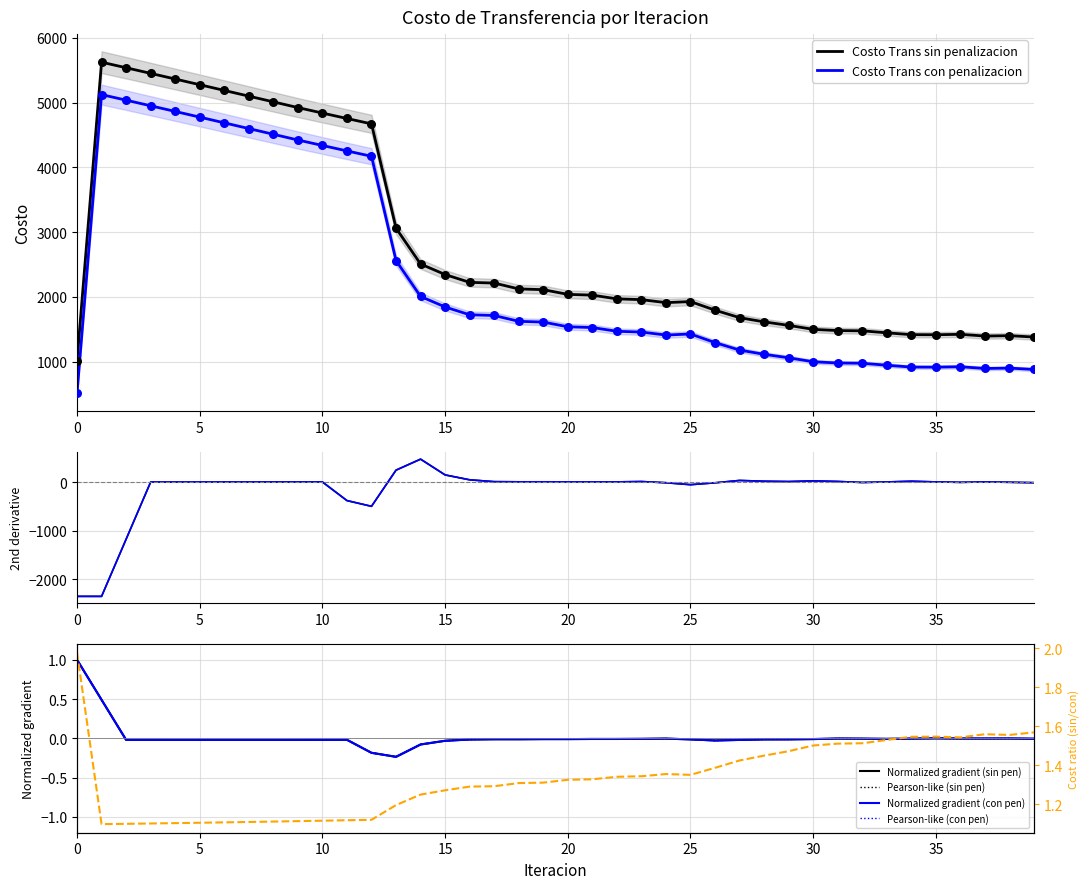

The Costo Trans con penalizacion series shows 512.3 at 0. True or false?

True